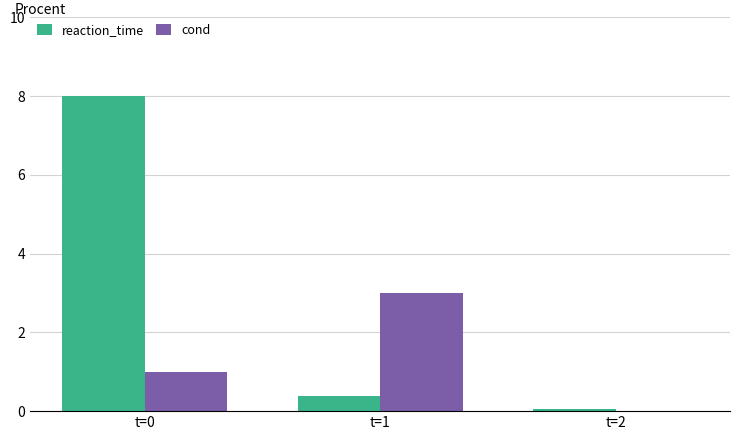

Between t=1 and t=2, which series saw the biggest shift?

cond